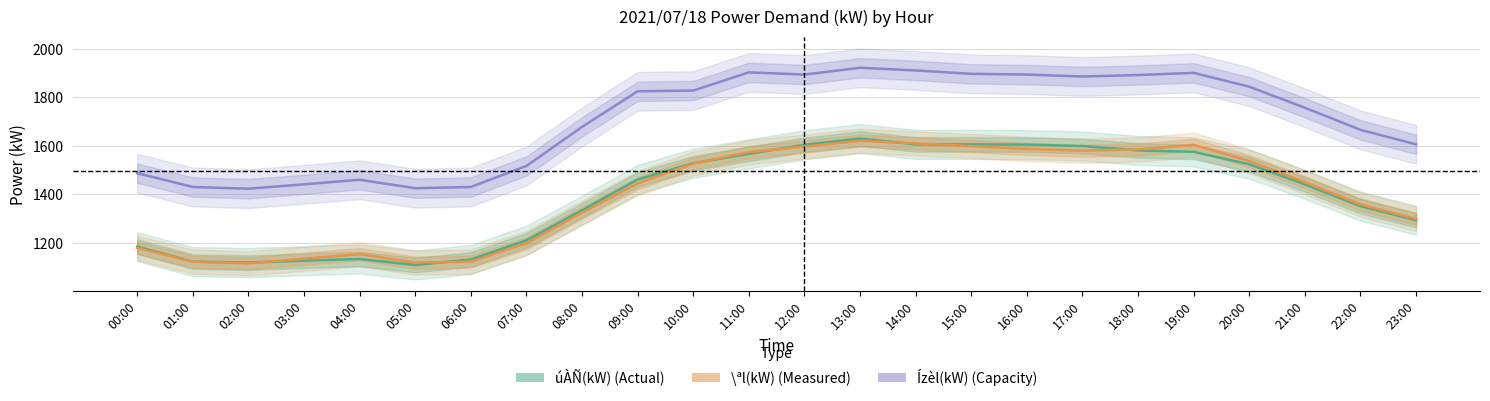

Reading right to left, transcribe all the data shown in this chart.

úÀÑ(kW): 23:00=1293	22:00=1351	21:00=1441	20:00=1524	19:00=1575	18:00=1581	17:00=1599	16:00=1605	15:00=1606	14:00=1606	13:00=1630	12:00=1604	11:00=1567	10:00=1528	09:00=1461	08:00=1334	07:00=1210	06:00=1131	05:00=1108	04:00=1133	03:00=1126	02:00=1118	01:00=1122	00:00=1184
\ªl(kW): 23:00=1298	22:00=1358	21:00=1450	20:00=1537	19:00=1604	18:00=1585	17:00=1580	16:00=1587	15:00=1599	14:00=1610	13:00=1621	12:00=1597	11:00=1574	10:00=1527	09:00=1445	08:00=1324	07:00=1198	06:00=1122	05:00=1118	04:00=1153	03:00=1134	02:00=1115	01:00=1122	00:00=1179
Ízèl(kW): 23:00=1606	22:00=1666	21:00=1757	20:00=1844	19:00=1901	18:00=1892	17:00=1886	16:00=1894	15:00=1897	14:00=1911	13:00=1922	12:00=1894	11:00=1903	10:00=1828	09:00=1825	08:00=1678	07:00=1517	06:00=1430	05:00=1425	04:00=1460	03:00=1441	02:00=1423	01:00=1430	00:00=1487